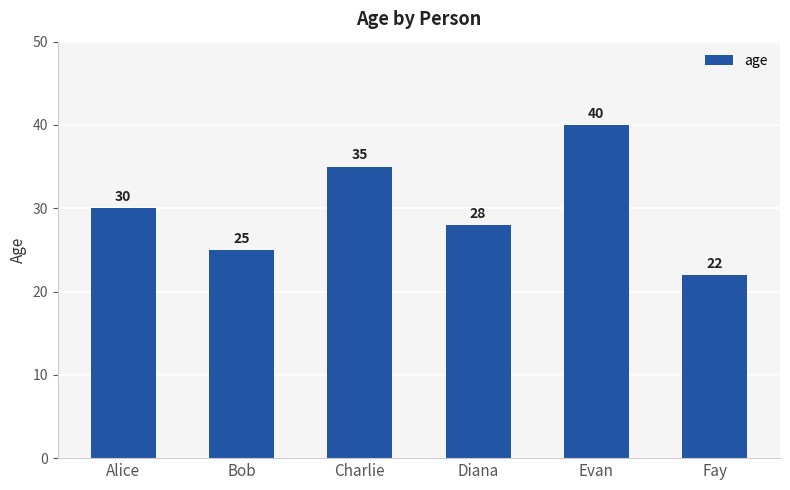

Reading left to right, list all the values displayed in this chart.

Alice=30	Bob=25	Charlie=35	Diana=28	Evan=40	Fay=22